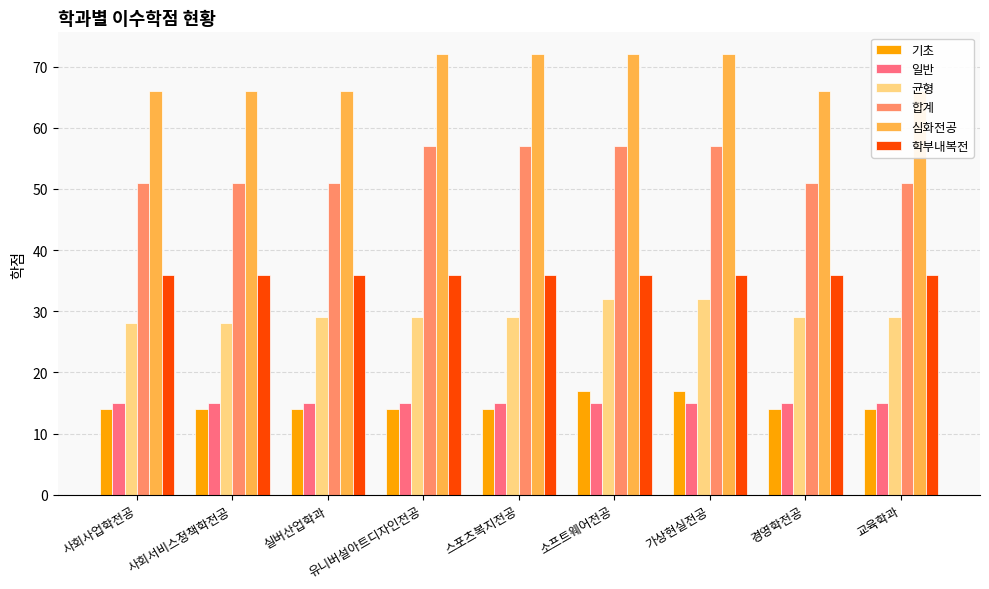

Is it true that 합계 equals 51 at 실버산업학과?

True